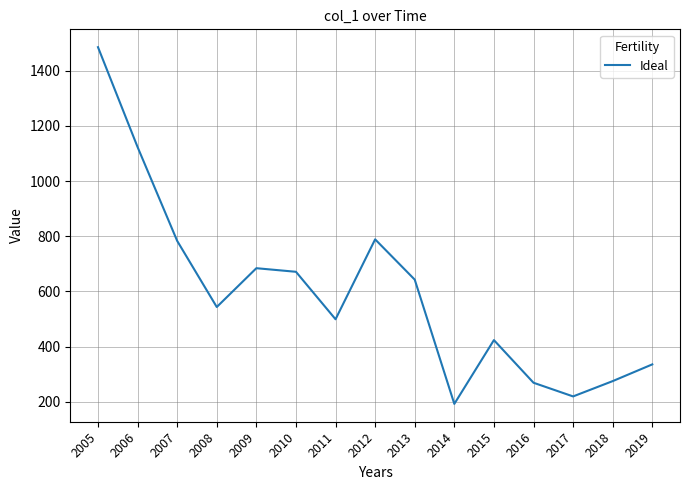

Approximately how many times larger is the value at 2008 compared to 2012?

0.7